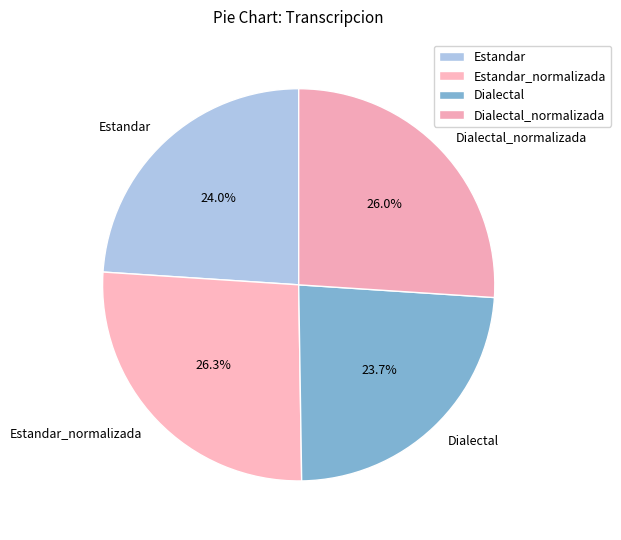

True or false: Dialectal_normalizada accounts for 26% of the total.

True